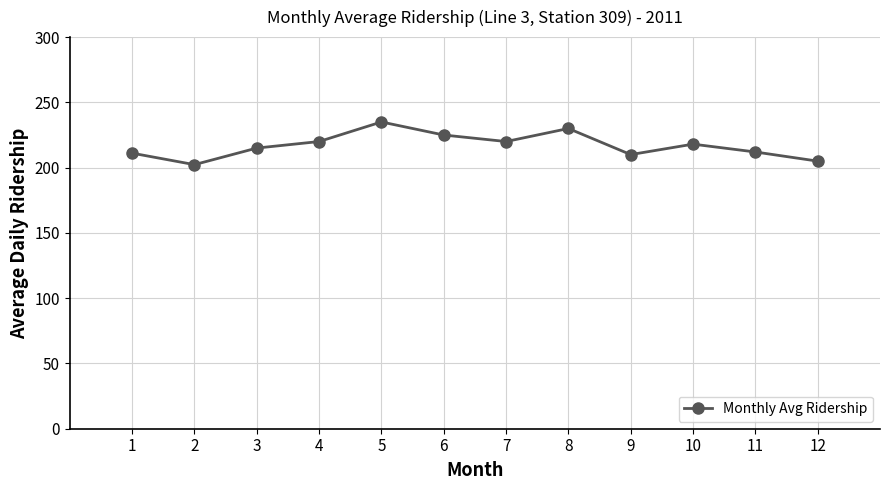

True or false: the data shows 235.0 at 5.

True